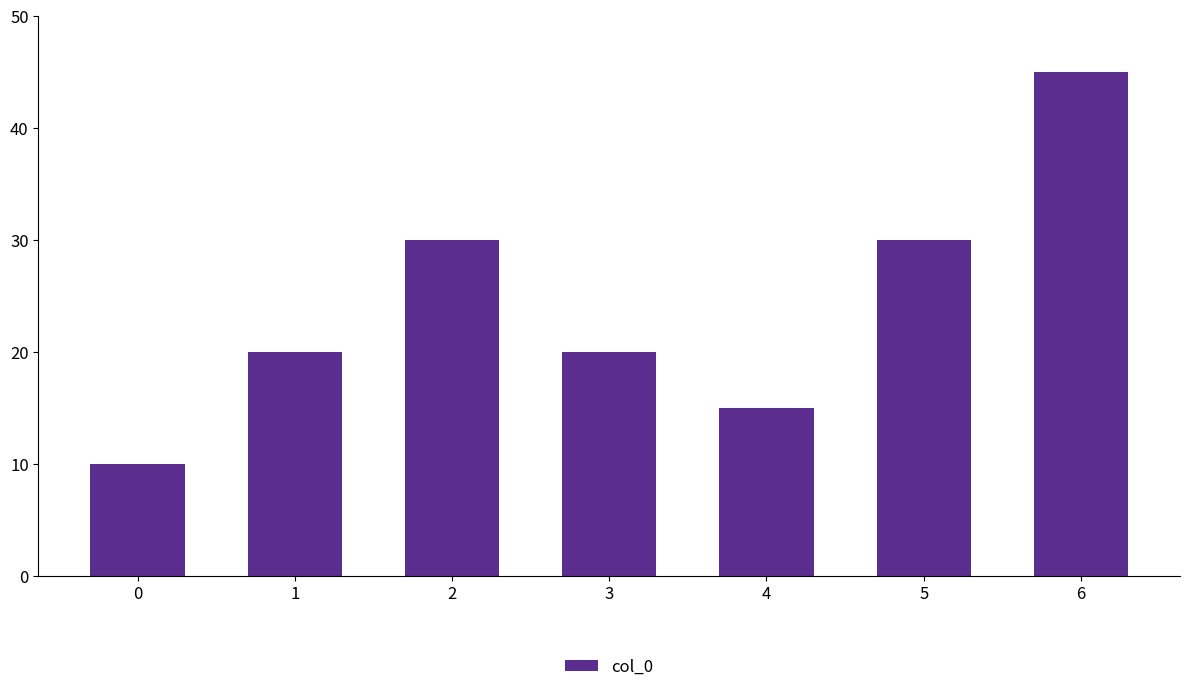

Reading right to left, transcribe all the data shown in this chart.

6=45	5=30	4=15	3=20	2=30	1=20	0=10